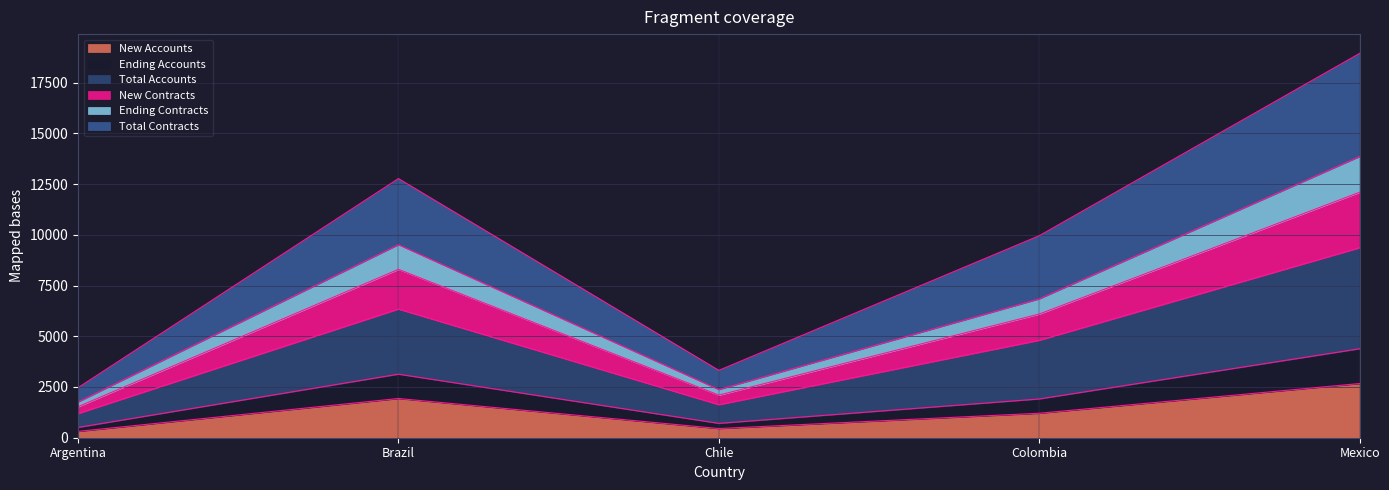

At which label does New Accounts reach its peak?

Mexico